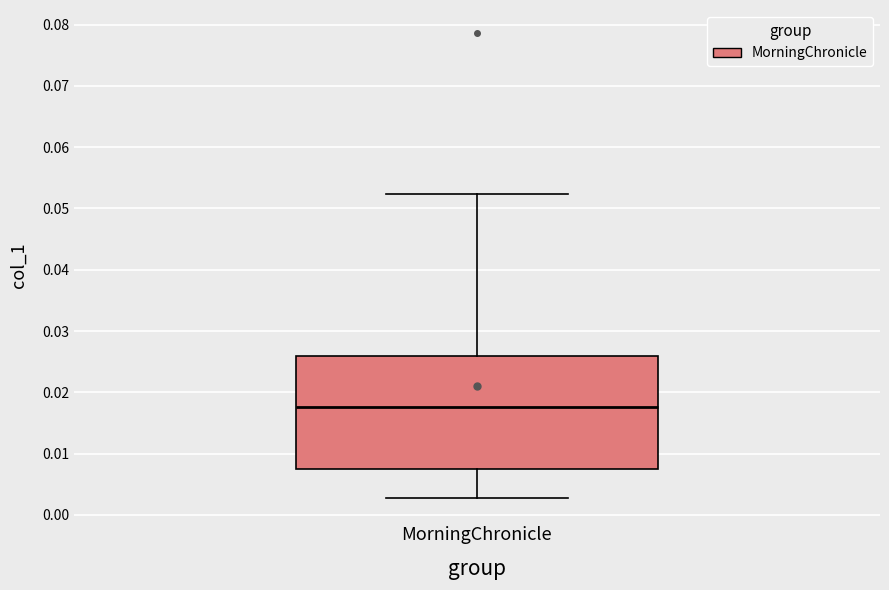

Read this box plot against the y-axis: the position of the median line, the range covered by the box, and the ends of both whiskers. The values are not printed on the chart, so give them approximately, as read against the axis.

median 0.018, box 0.007 to 0.026, whiskers 0.003 to 0.052